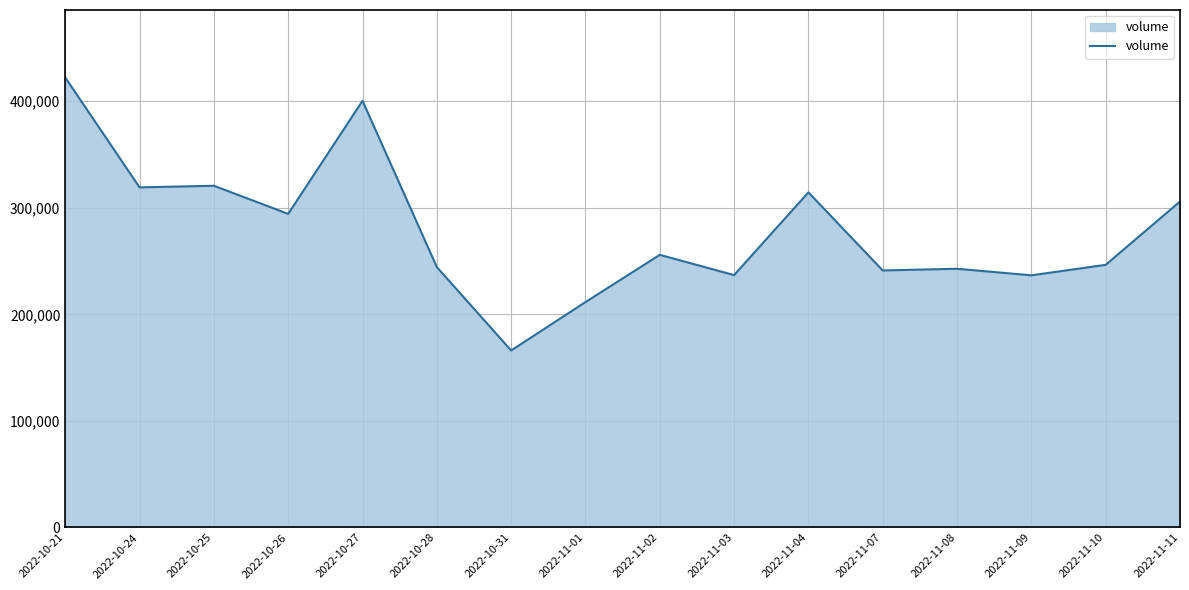

Which label corresponds to the smallest value in the chart?

2022-10-31